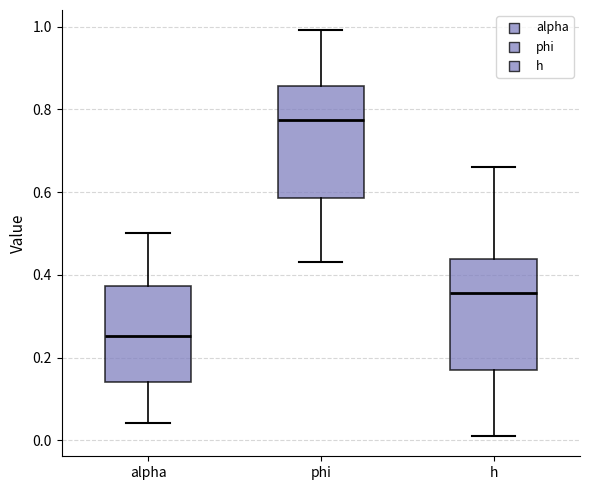

Which box has the highest median line?

phi